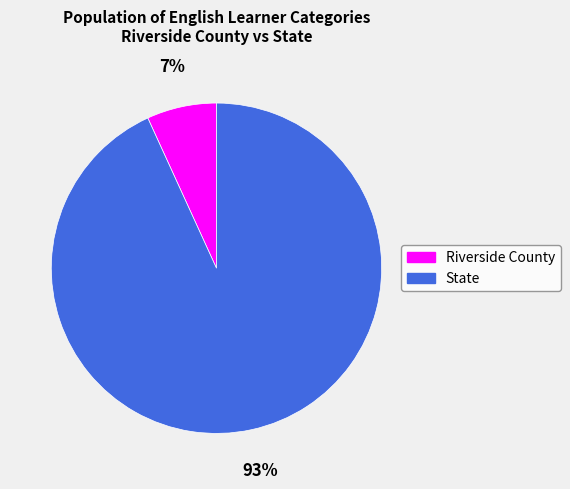

Which slice is the smallest?

Riverside County